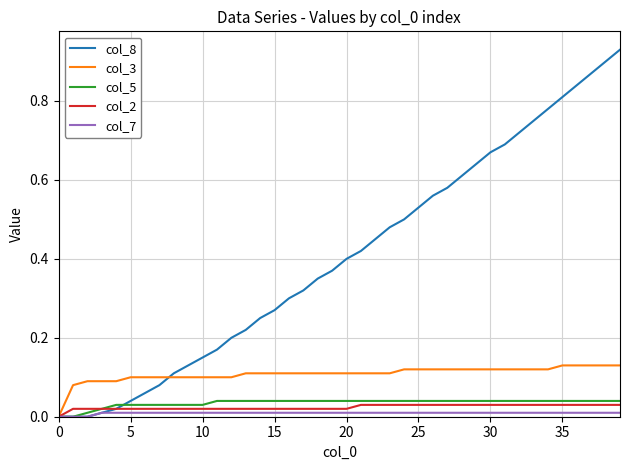

Which series has the largest total across all categories?

col_8